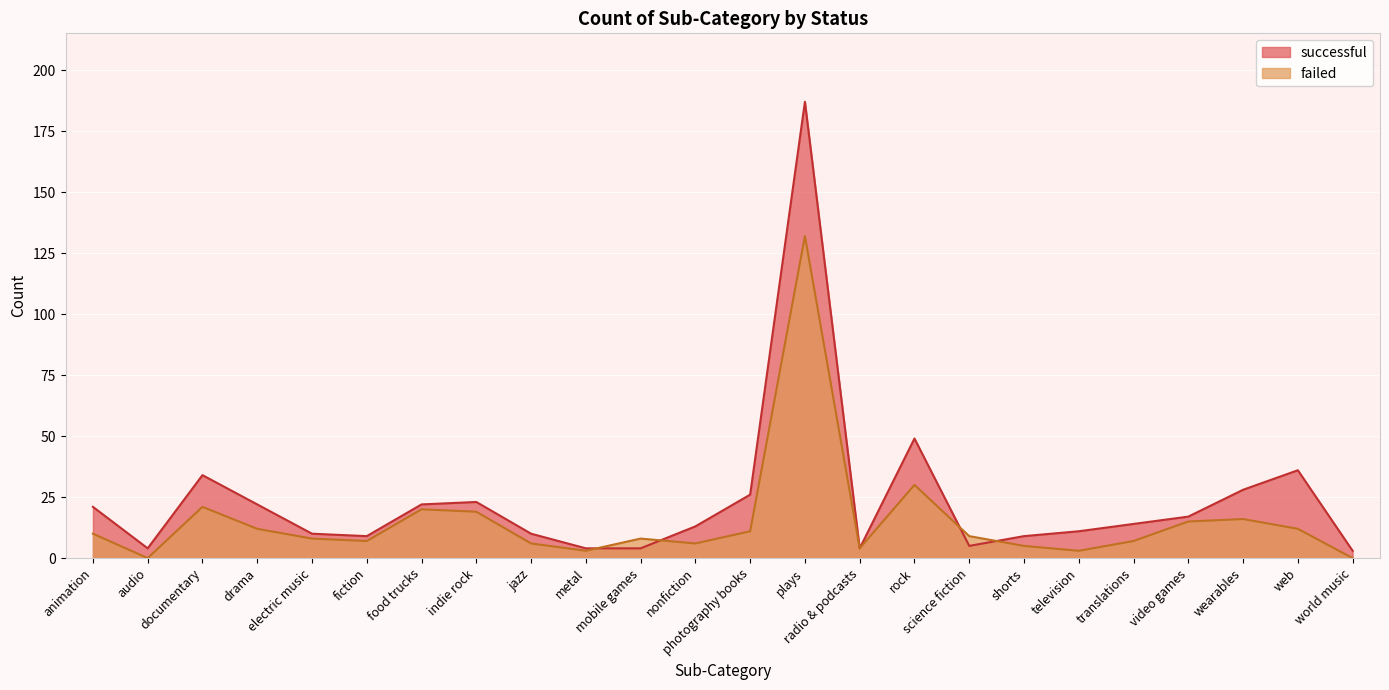

Which category has the highest value across all series?

plays